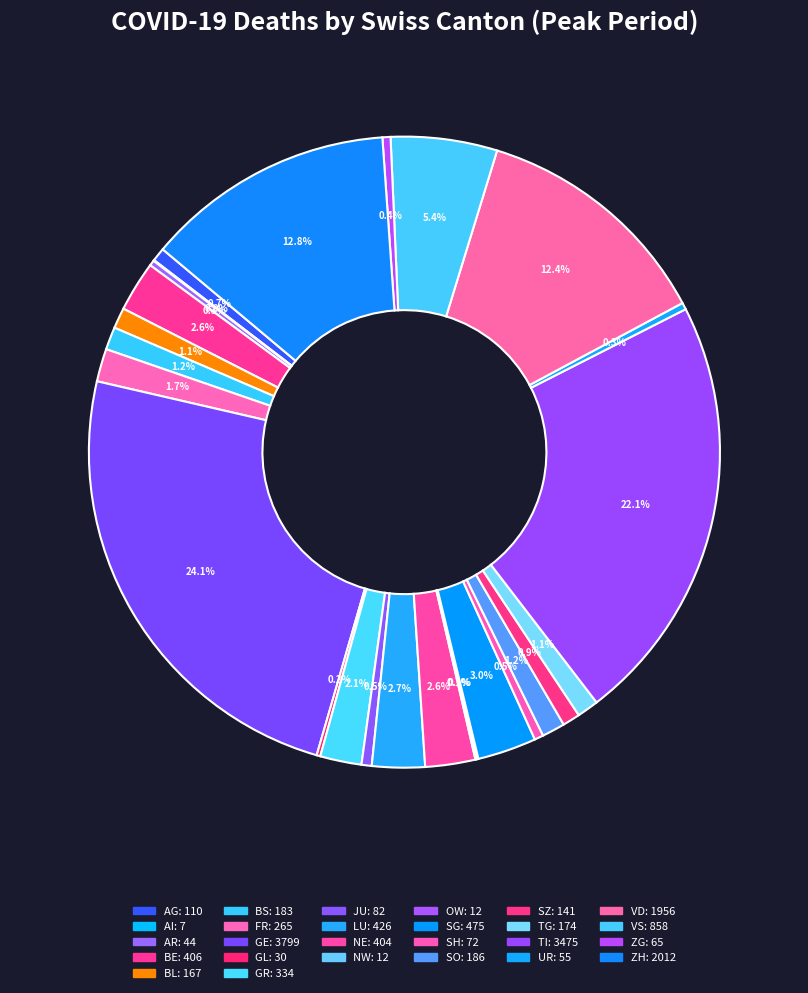

What is the largest slice in the pie chart?

GE